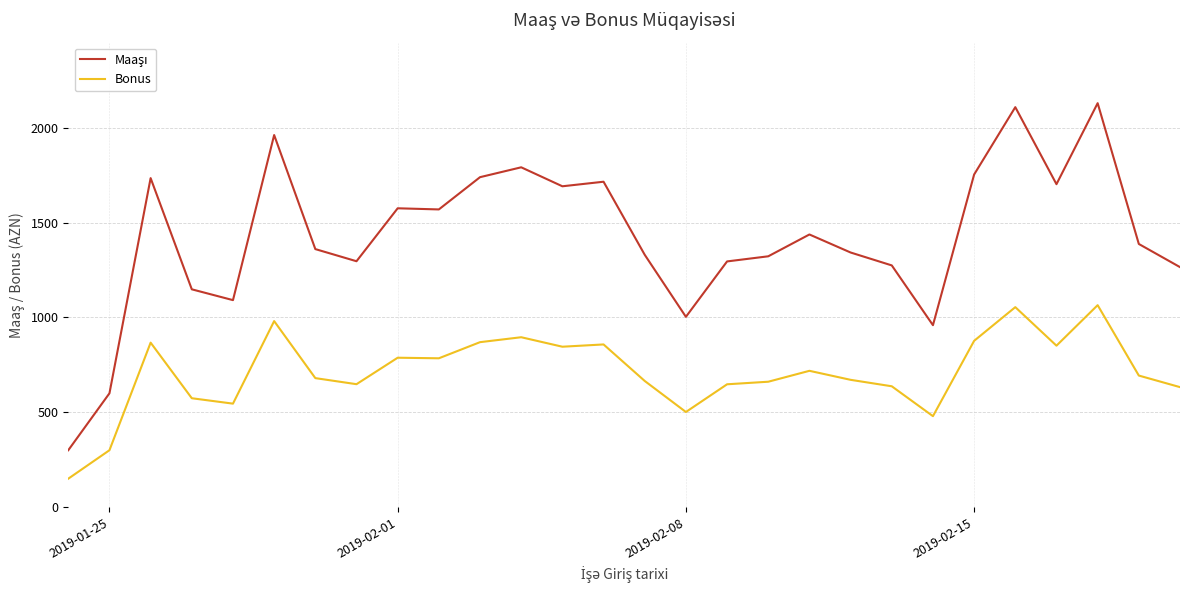

What is the maximum value for Bonus?

1064.5